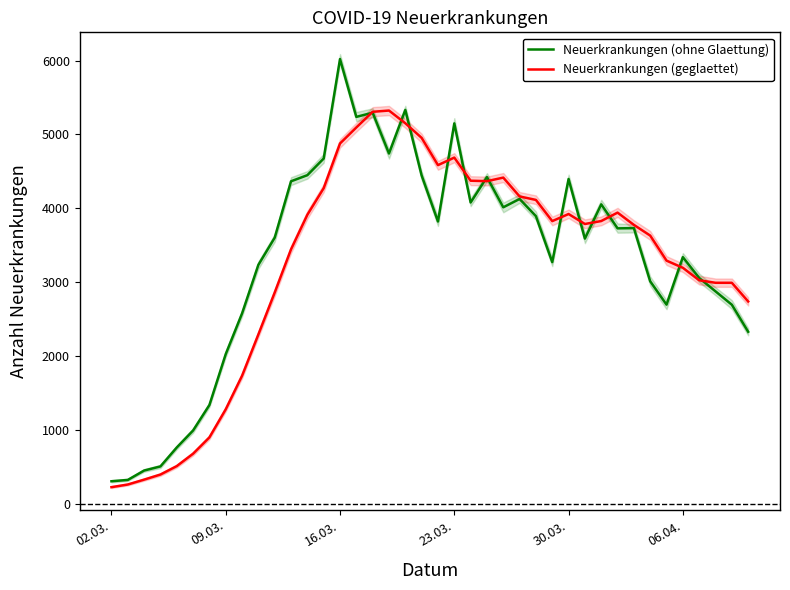

What is the difference between the maximum and minimum values in the Neuerkrankungen (ohne Glaettung) series?

5716